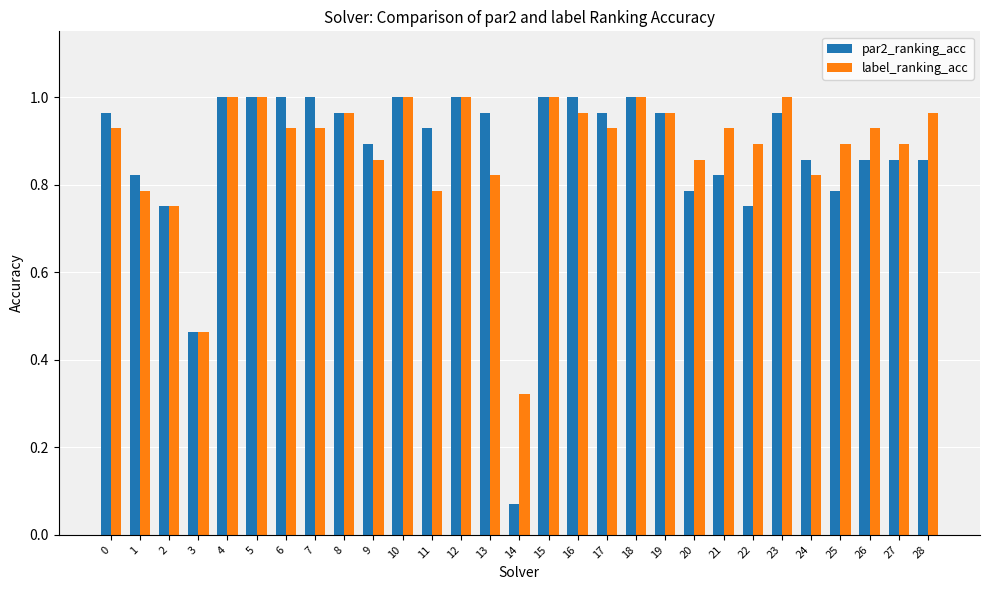

Are the bars grouped side by side (vs. stacked)?

Yes